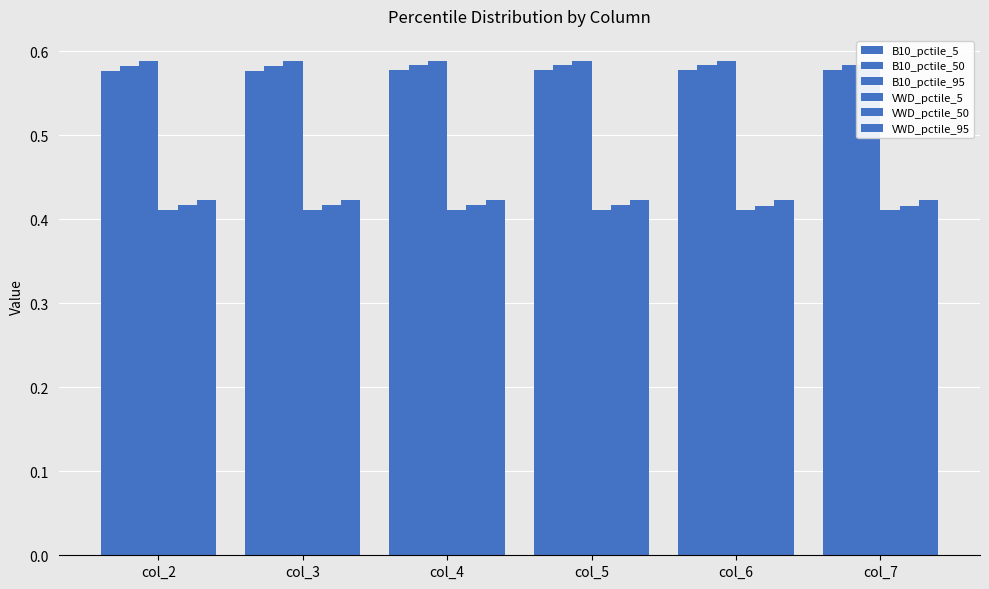

Reading left to right, list all the values displayed in this chart.

B10_pctile_5: 0.6	0.6	0.6	0.6	0.6	0.6
B10_pctile_50: 0.6	0.6	0.6	0.6	0.6	0.6
B10_pctile_95: 0.6	0.6	0.6	0.6	0.6	0.6
VWD_pctile_5: 0.4	0.4	0.4	0.4	0.4	0.4
VWD_pctile_50: 0.4	0.4	0.4	0.4	0.4	0.4
VWD_pctile_95: 0.4	0.4	0.4	0.4	0.4	0.4